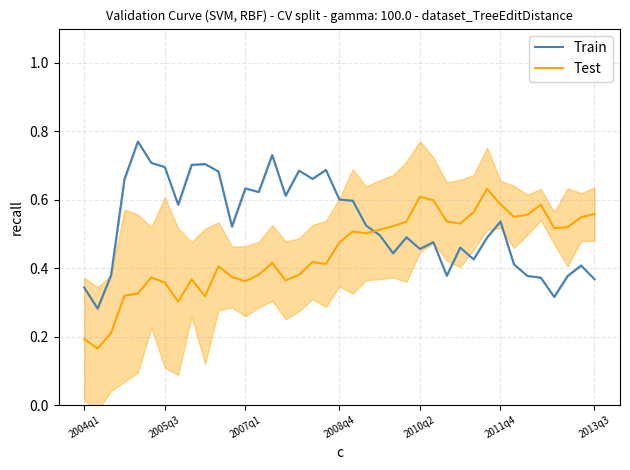

True or false: Test and Train intersect in this chart.

True